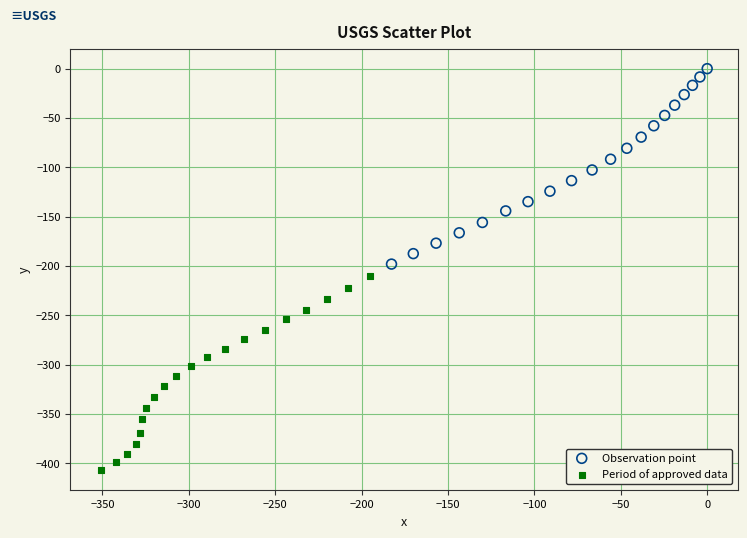

Which series has the widest spread of Y values?

Observation point